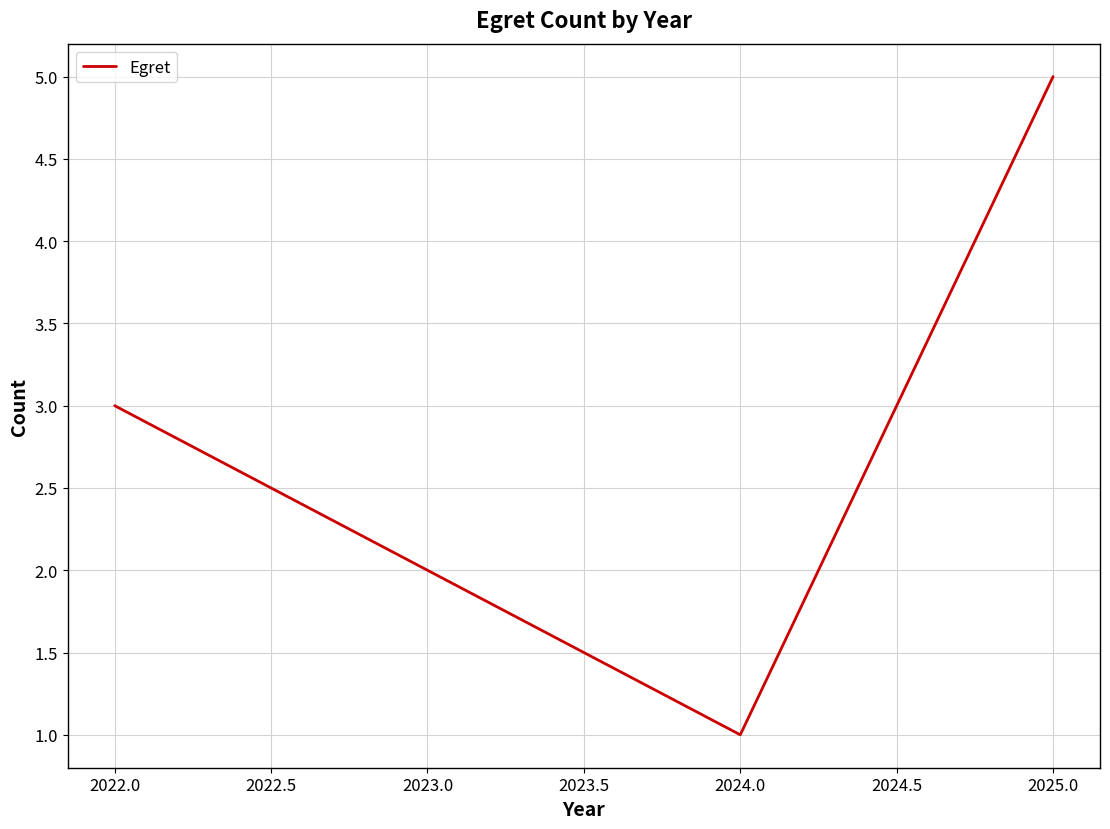

What is the approximate value at 2025.0?

5